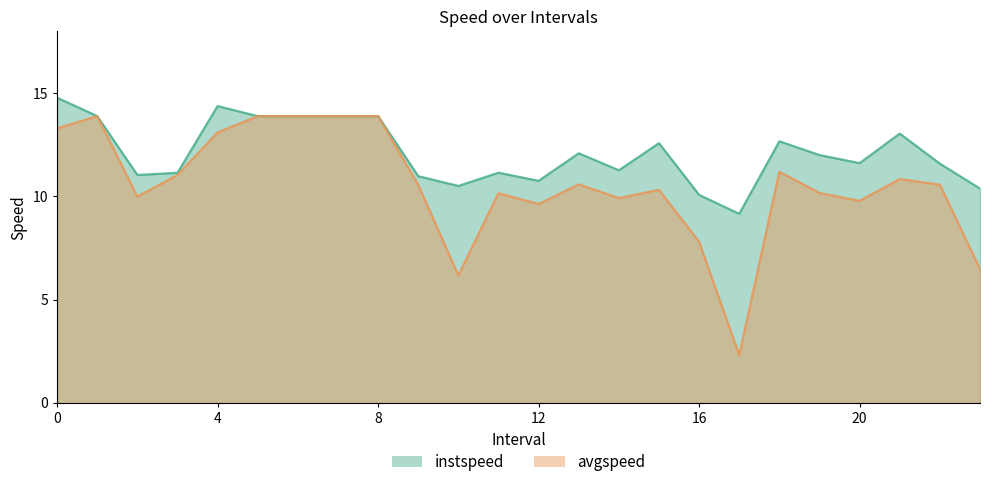

What is the minimum value for avgspeed?

2.3